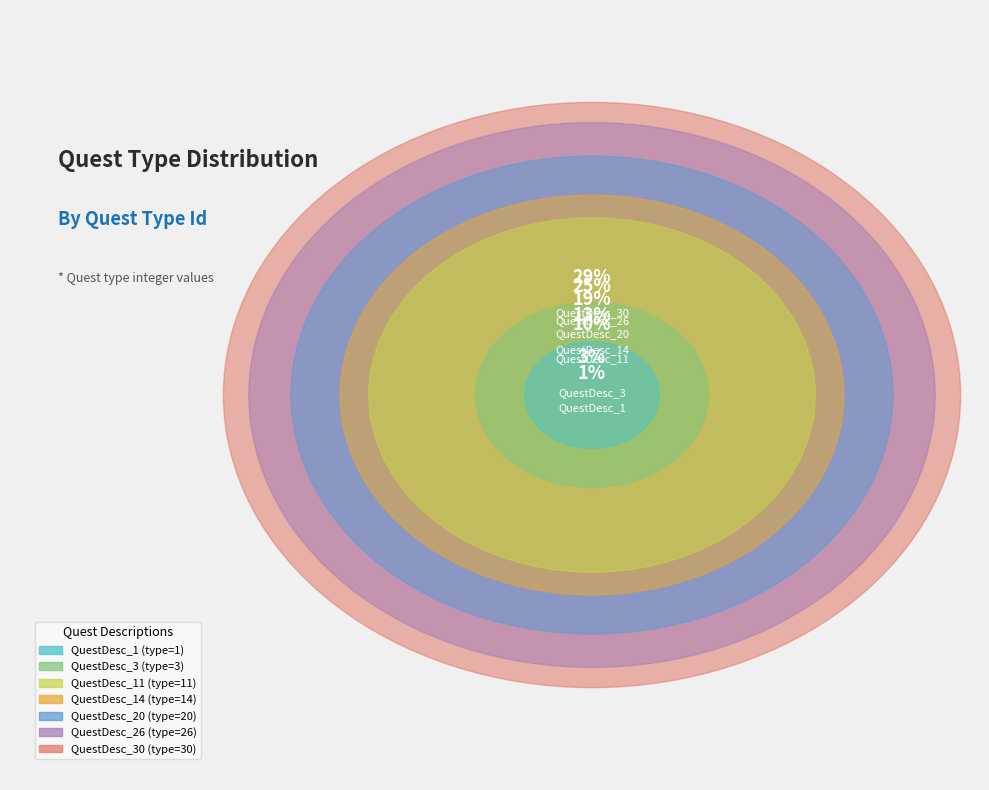

Rank the categories by value from lowest to highest.

QuestDesc_1, QuestDesc_3, QuestDesc_11, QuestDesc_14, QuestDesc_20, QuestDesc_26, QuestDesc_30